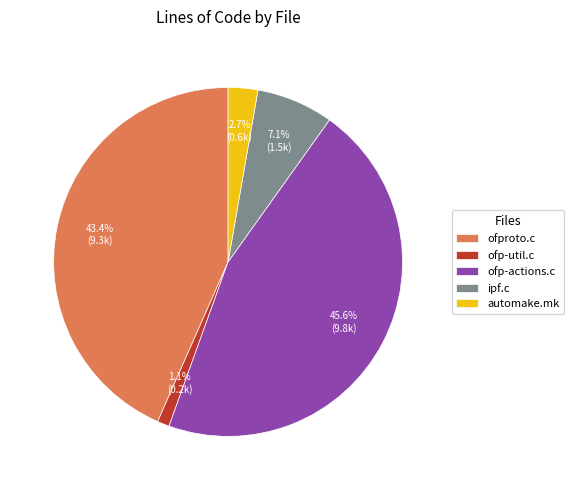

What percentage is the ofp-actions.c slice, to the nearest percent?

46%